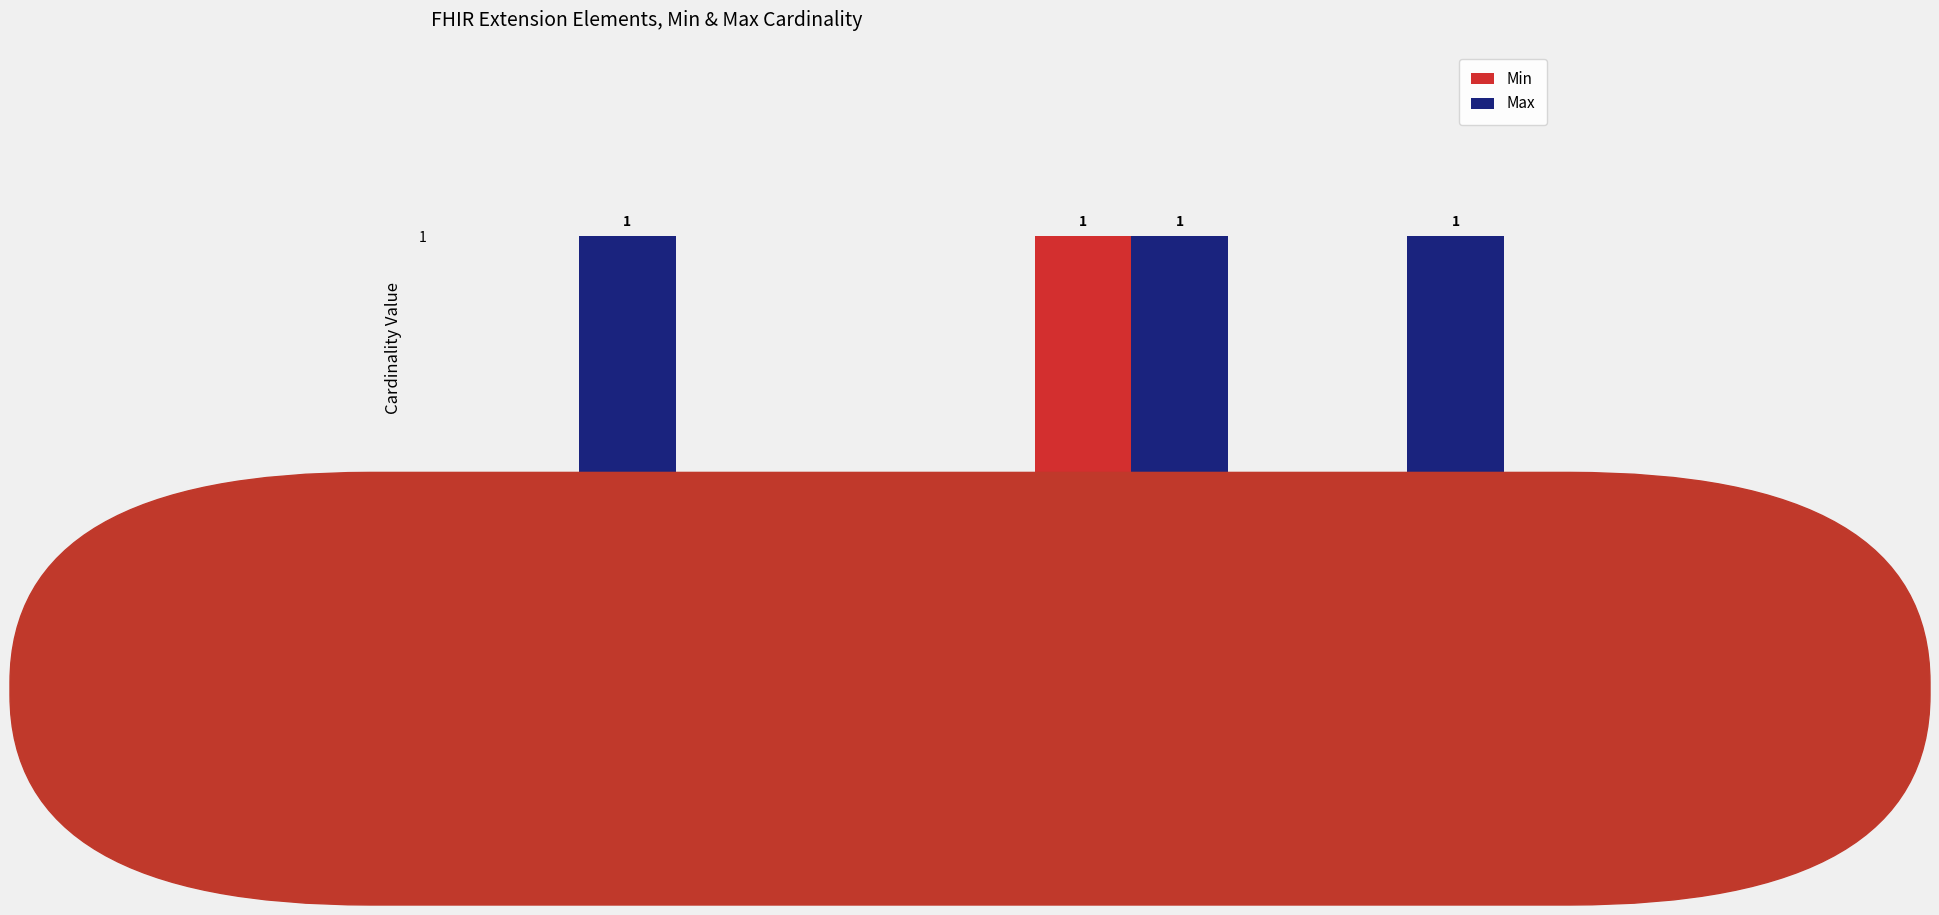

Is the value of Min at Extension.value[x] greater than the value of Max at Extension.value[x]?

No